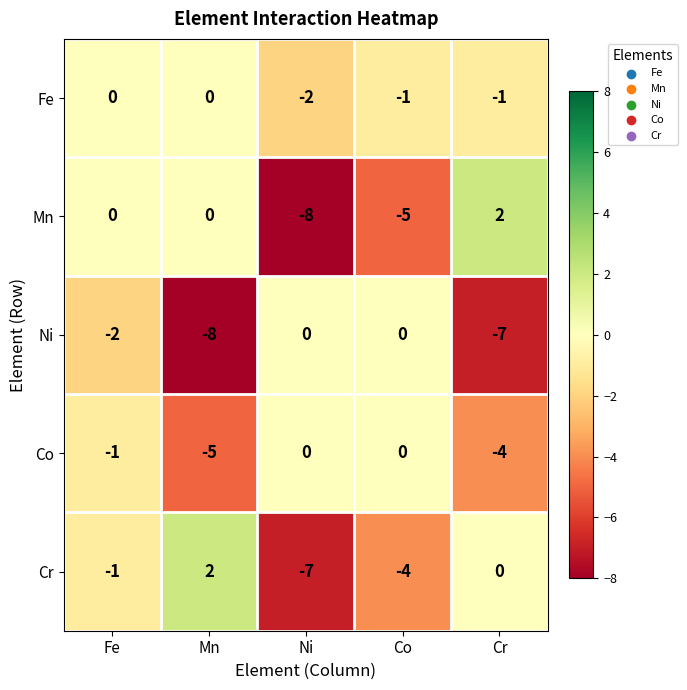

Reading right to left, extract all data points from this chart.

Fe: -1	-1	-2	0	0
Mn: 2	-5	-8	0	0
Ni: -7	0	0	-8	-2
Co: -4	0	0	-5	-1
Cr: 0	-4	-7	2	-1